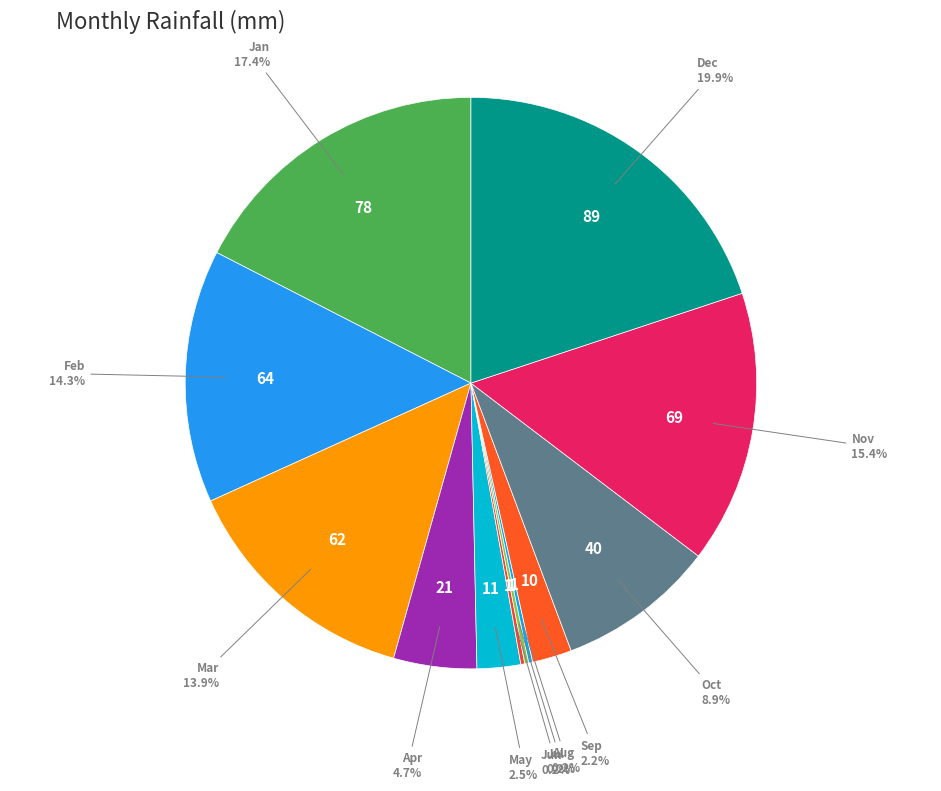

How many slices are in this pie chart?

12